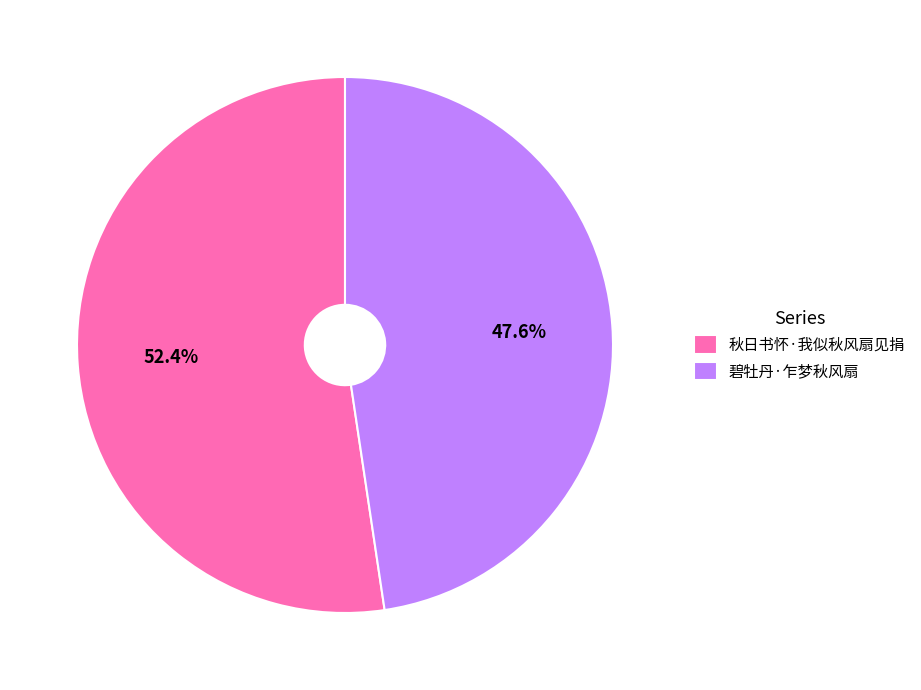

To the nearest percent, what is the difference between the largest and smallest slice percentages?

5%